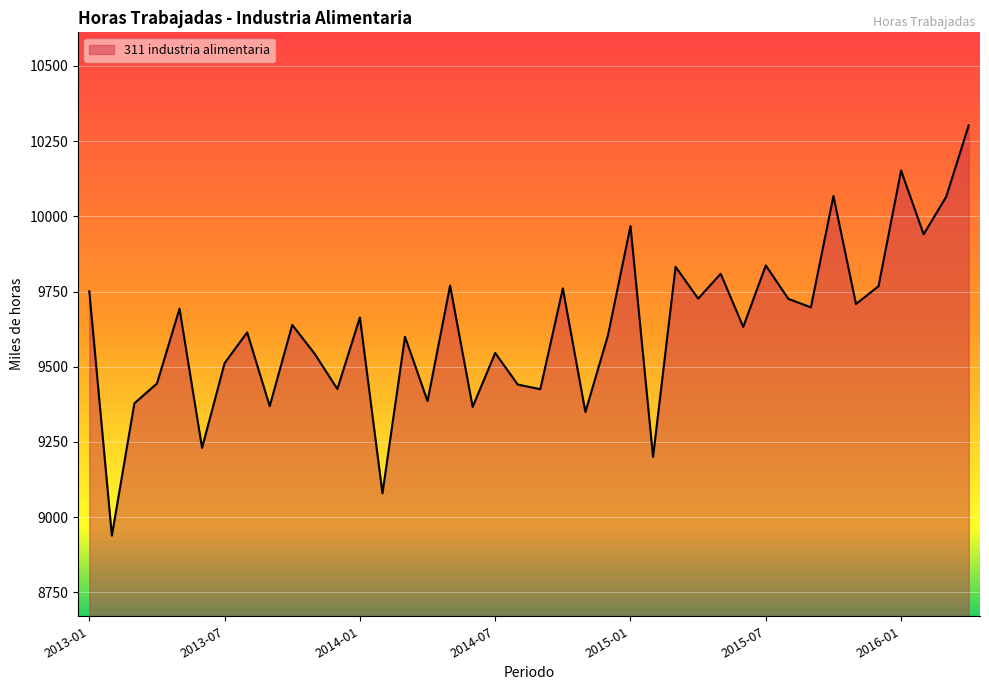

Does the chart have visible grid lines?

Yes